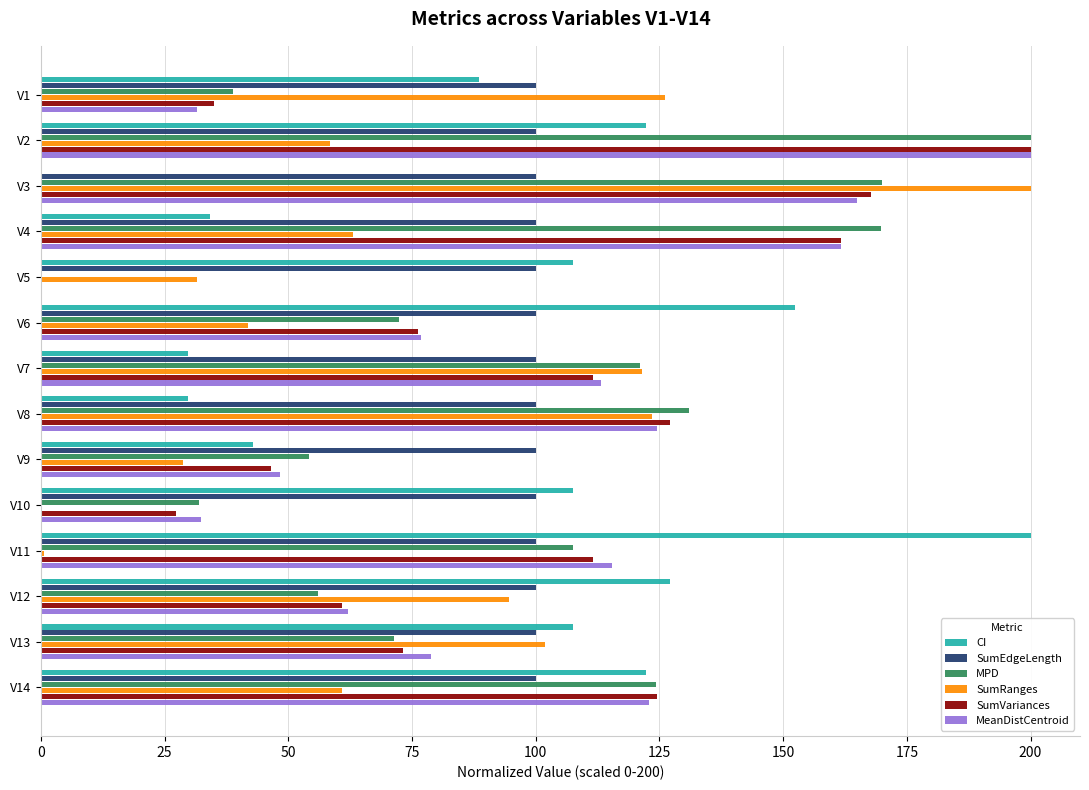

What is the total value across all series at V14?

654.8